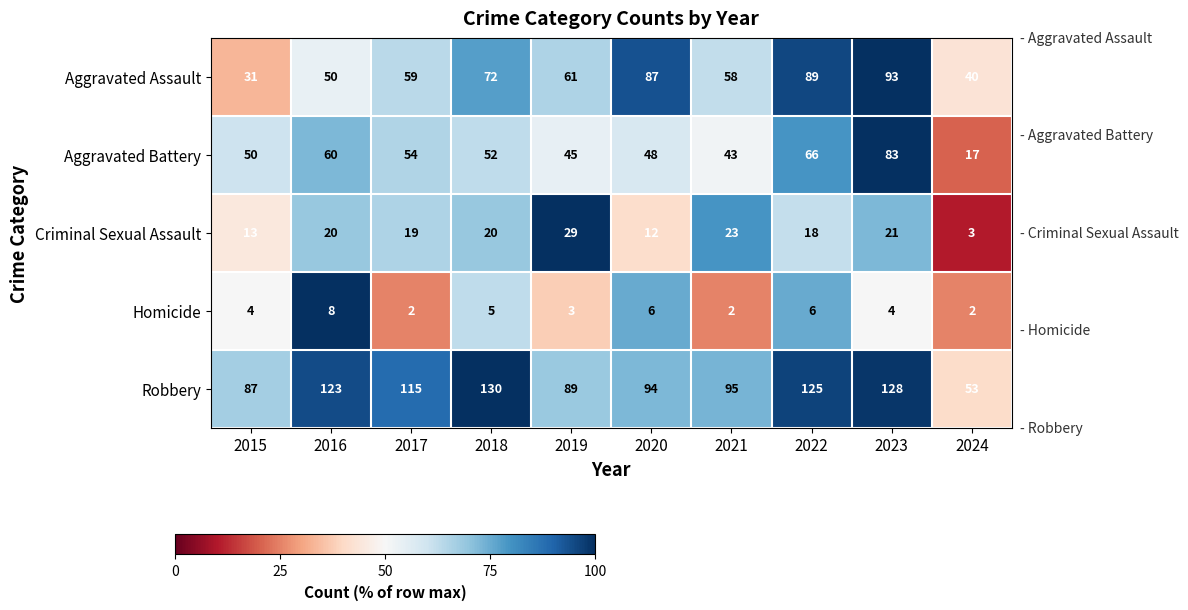

True or false: Aggravated Battery has a value of 60 at 2016.

True